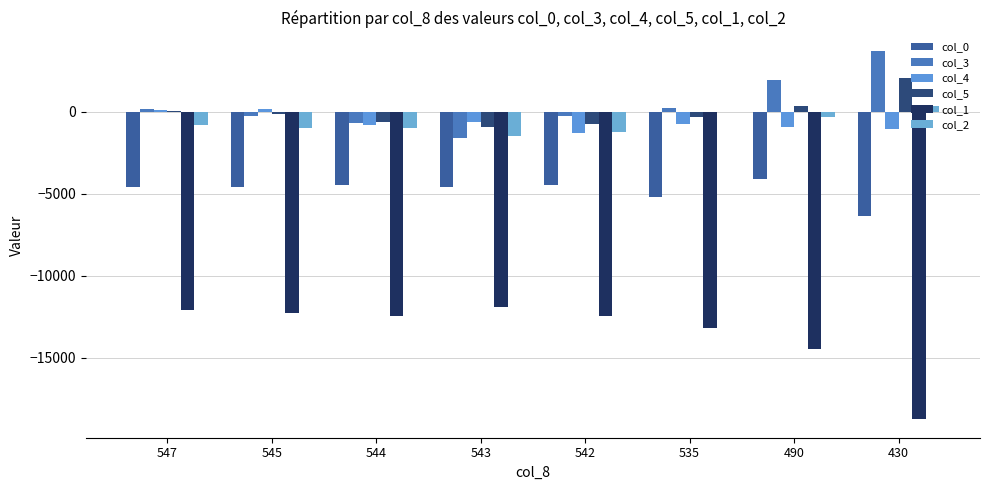

How many groups of bars are there?

8